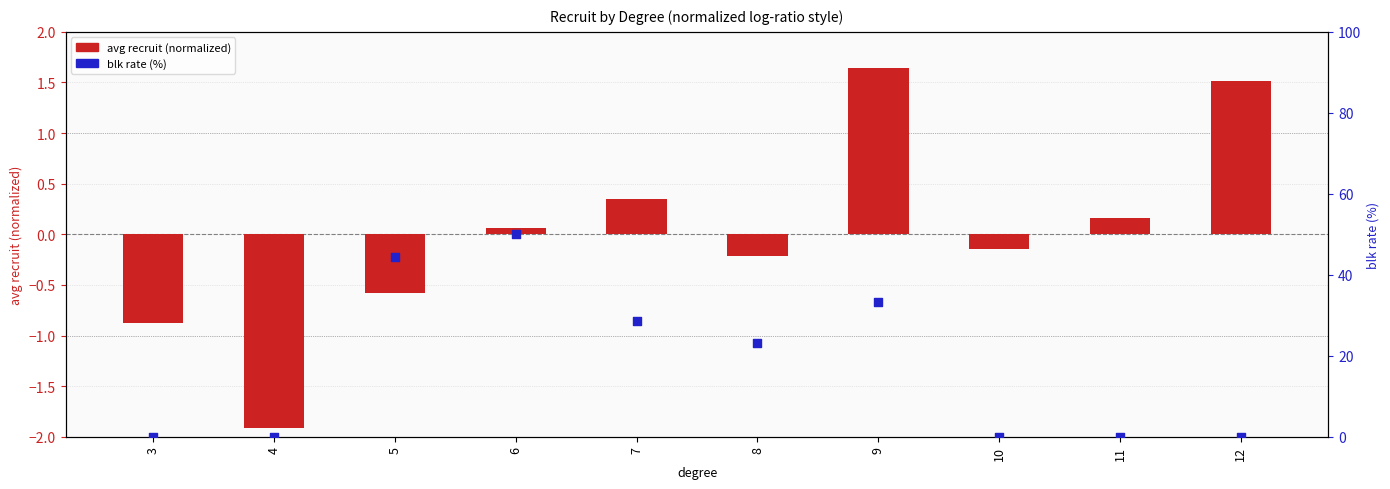

Is the value of blk rate (%) at 9 greater than the value of avg recruit (normalized) at 3?

Yes